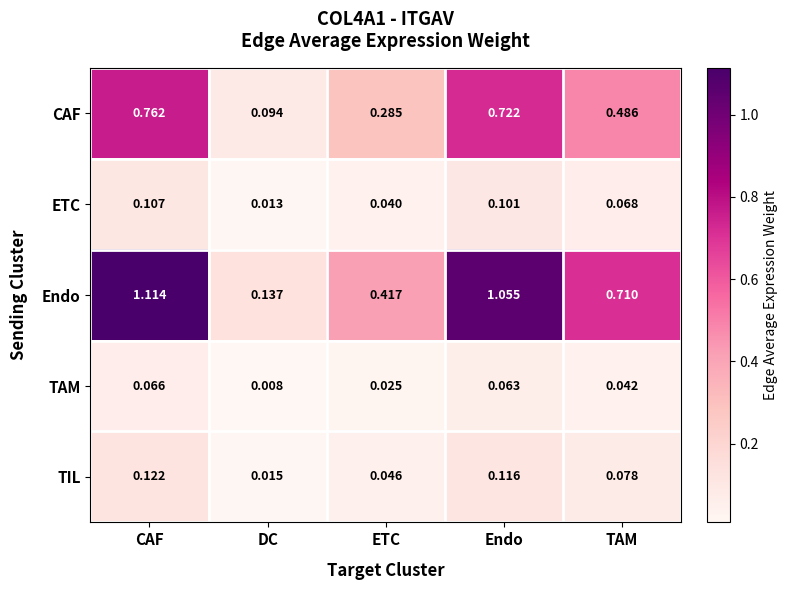

List the series in order of their peak value, lowest first.

TAM, ETC, TIL, CAF, Endo